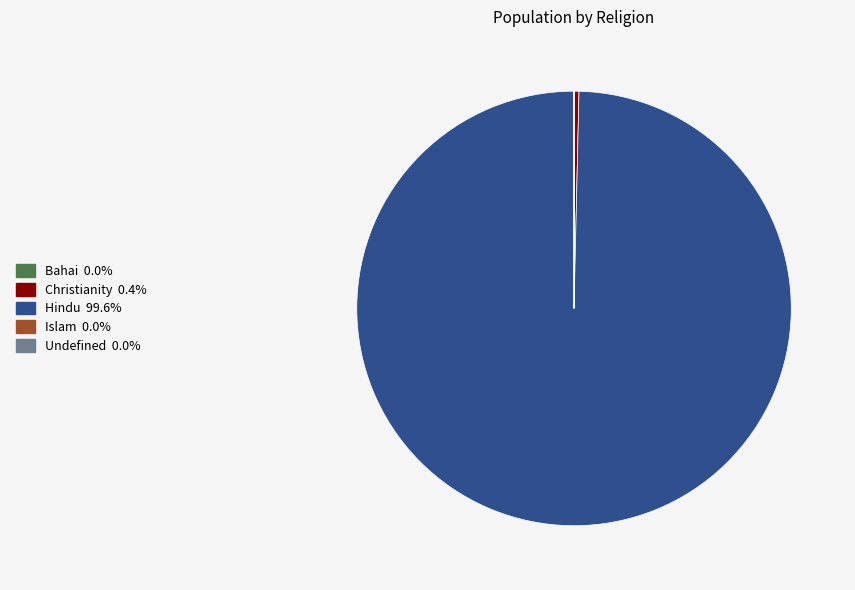

Which category has the biggest portion of the pie?

Hindu